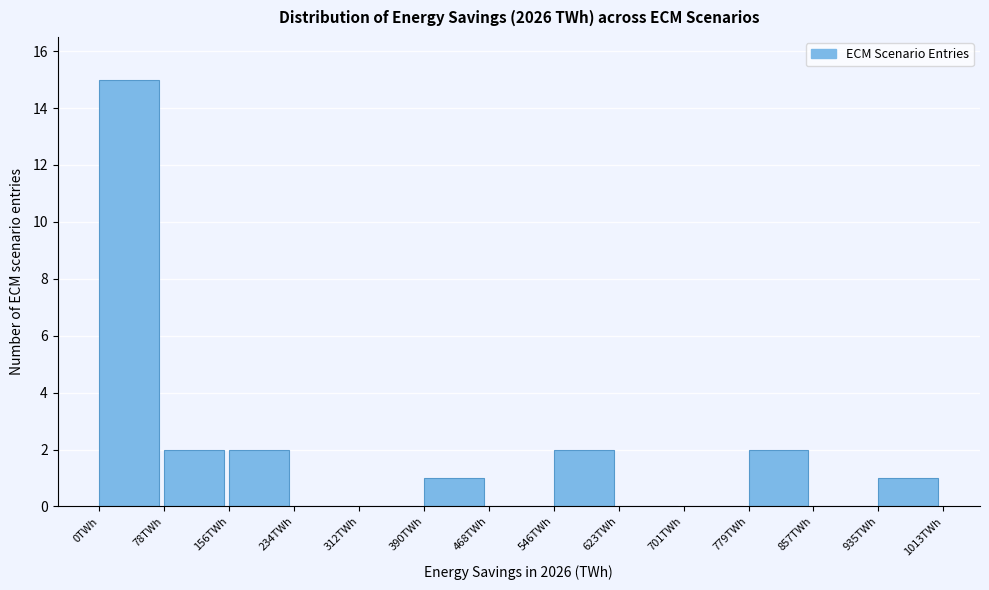

What is the height of the bar covering 80 to 160 on the x-axis? Neither the bar edges nor the heights are printed on the chart, so give them approximately, as read against the axes.

2